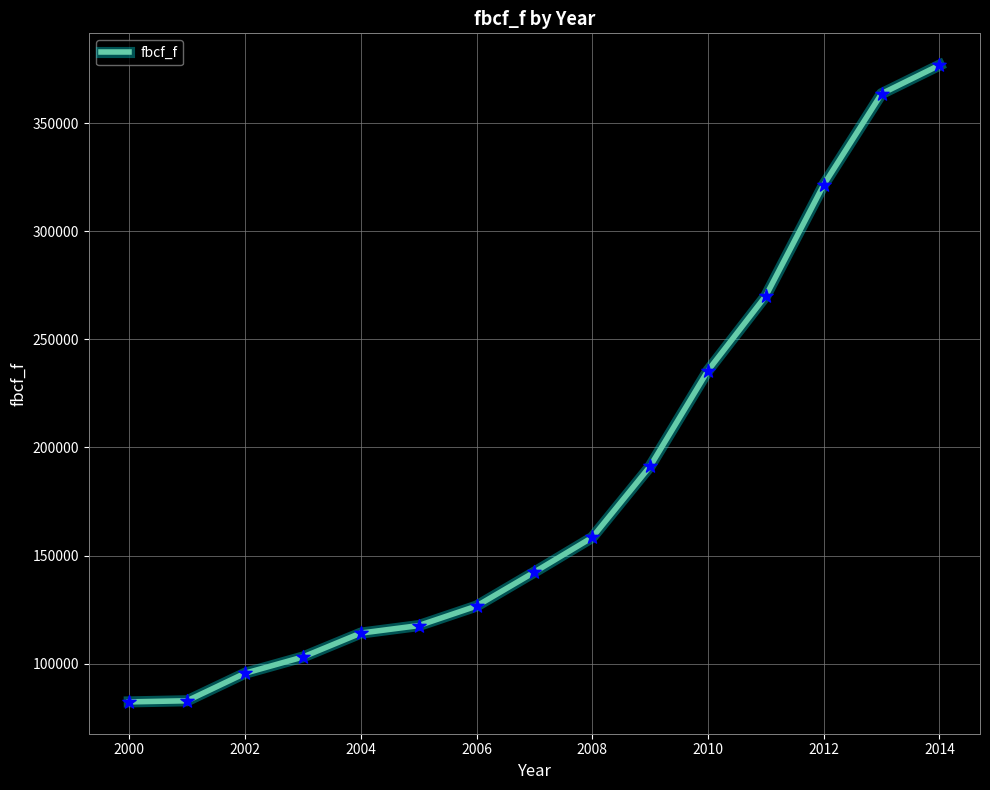

What is the greatest value displayed?

376842.0